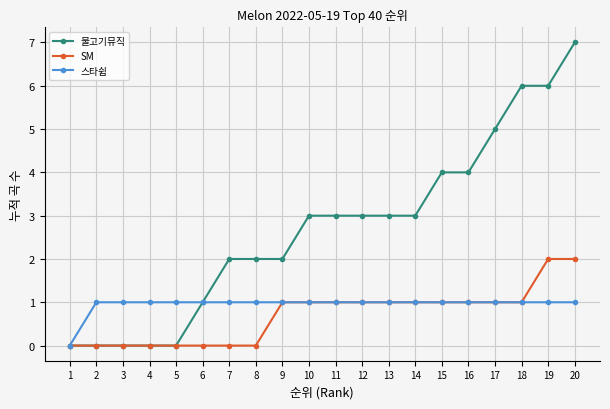

What is the average value of the 스타쉽 series?

1